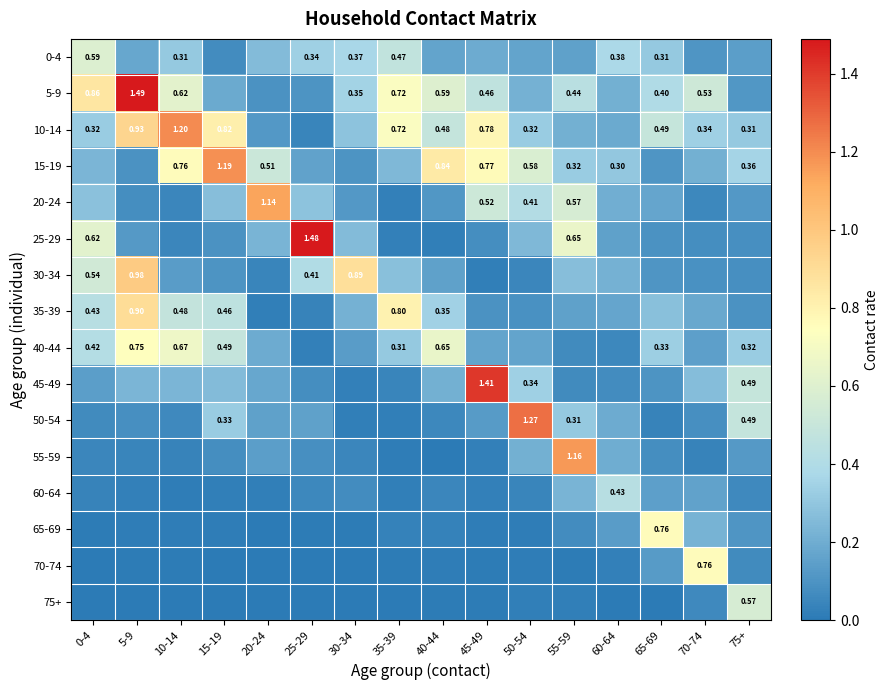

What is the total value across all series at 45-49?

4.7